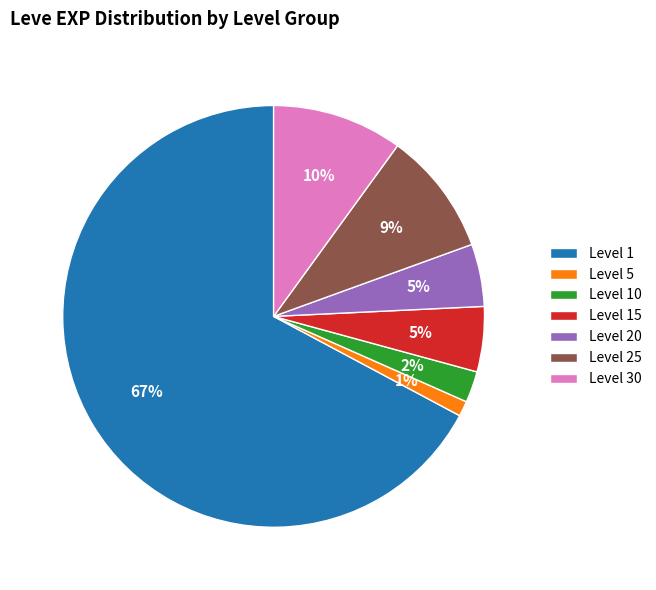

True or false: Level 1 accounts for 73% of the total.

False